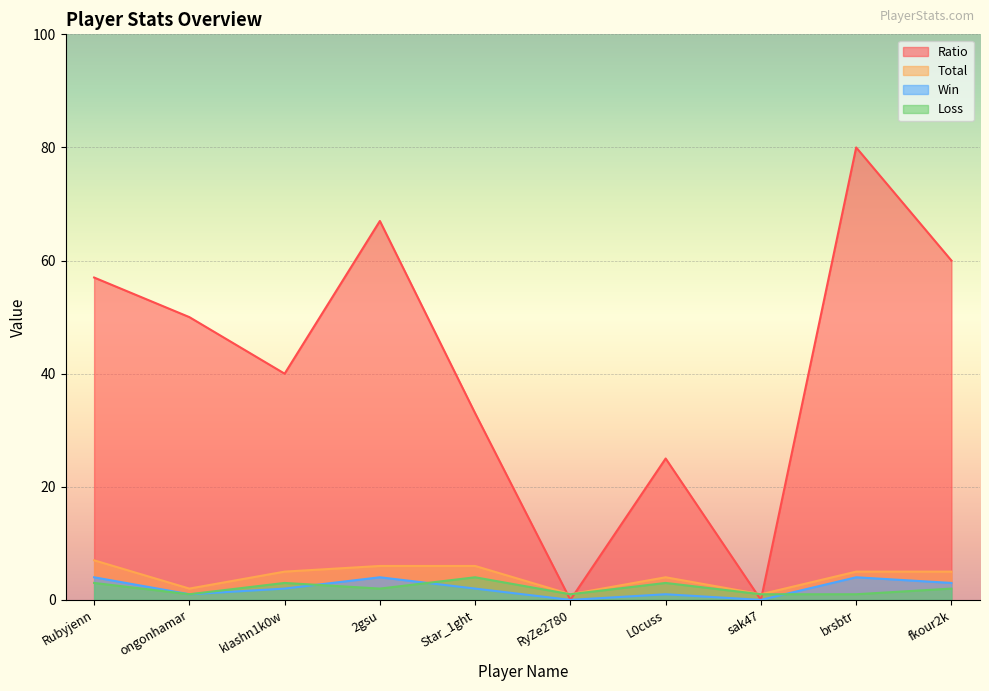

Does the chart display data point markers on the line(s)?

No